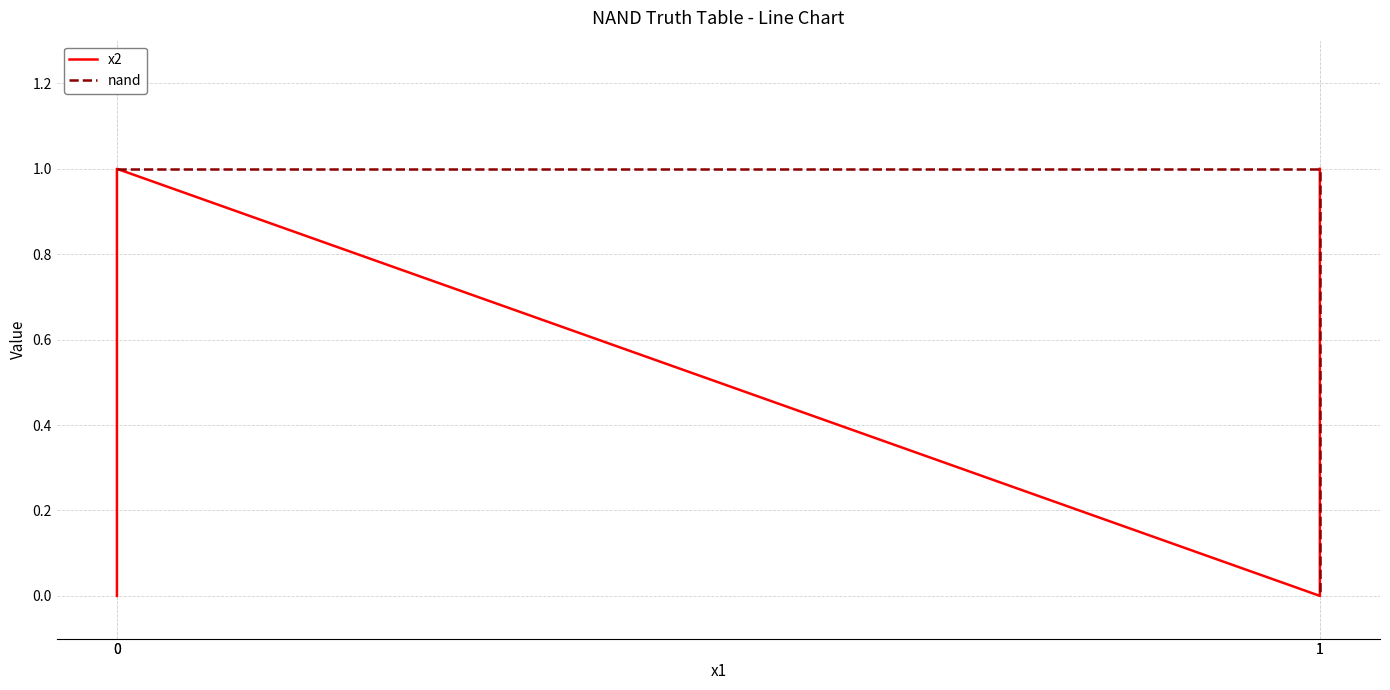

What is the sum of the x2 values at 1 and 1?

1